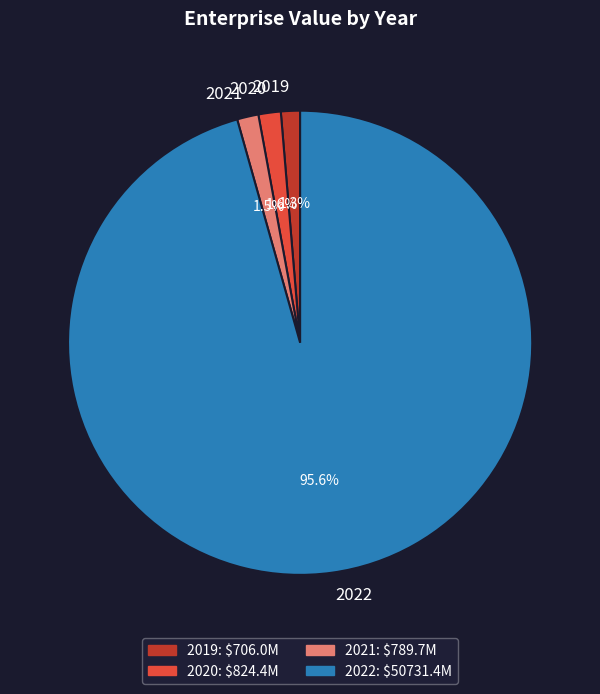

To the nearest percent, what is the combined percentage of 2021 and 2020?

3%